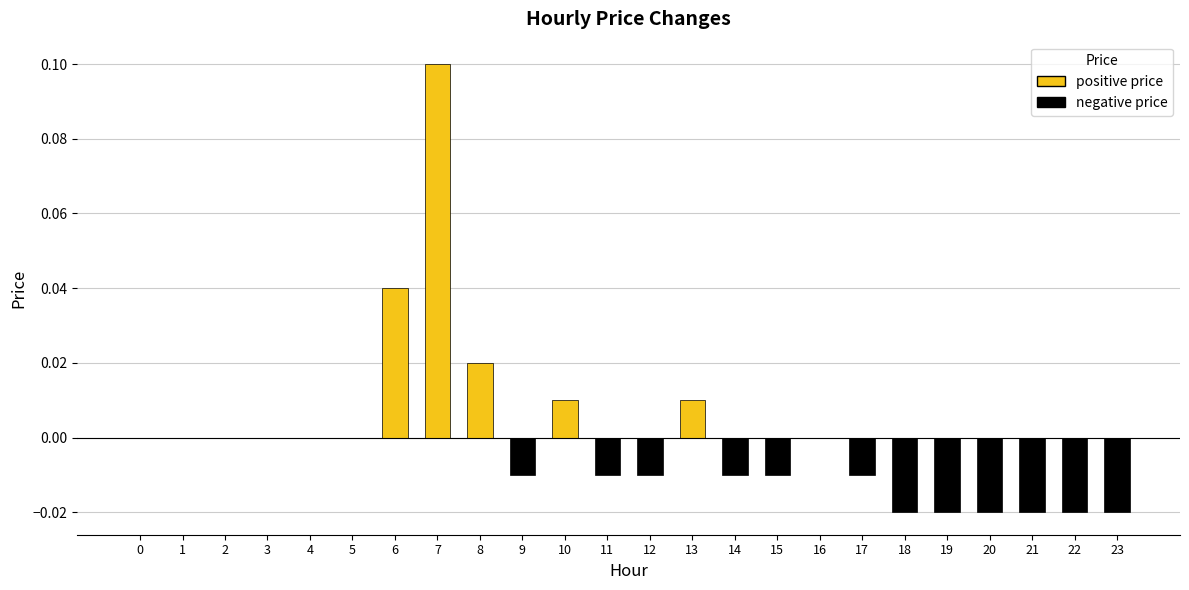

The value at 16 is 0.1. True or false?

False